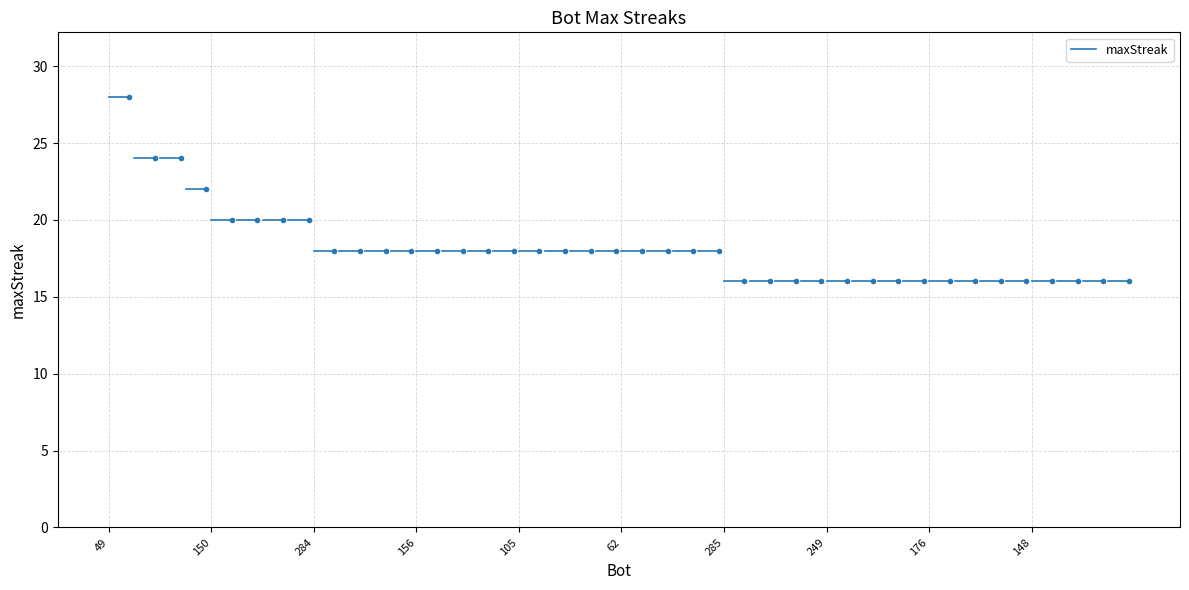

What is the approximate value at 153, to the nearest 5?

15